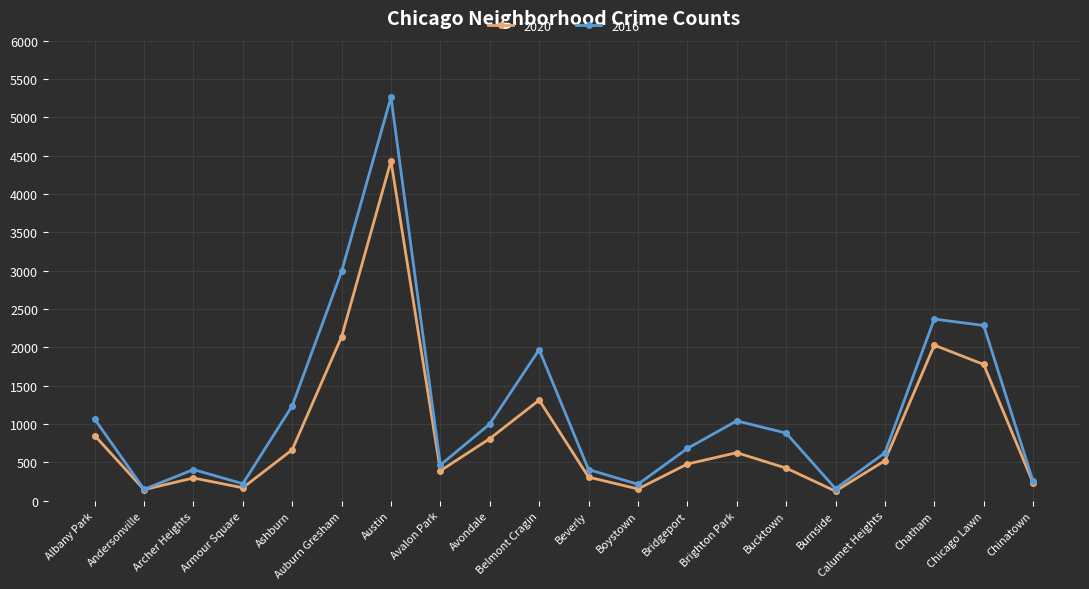

Is this an area chart (filled region under the line)?

No